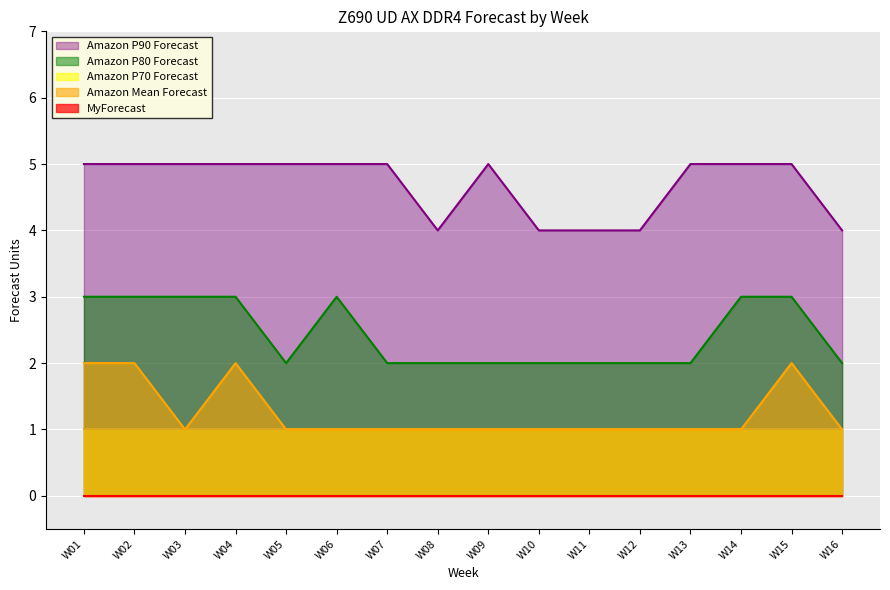

Which category has the lowest value in the Amazon P90 Forecast series?

W08